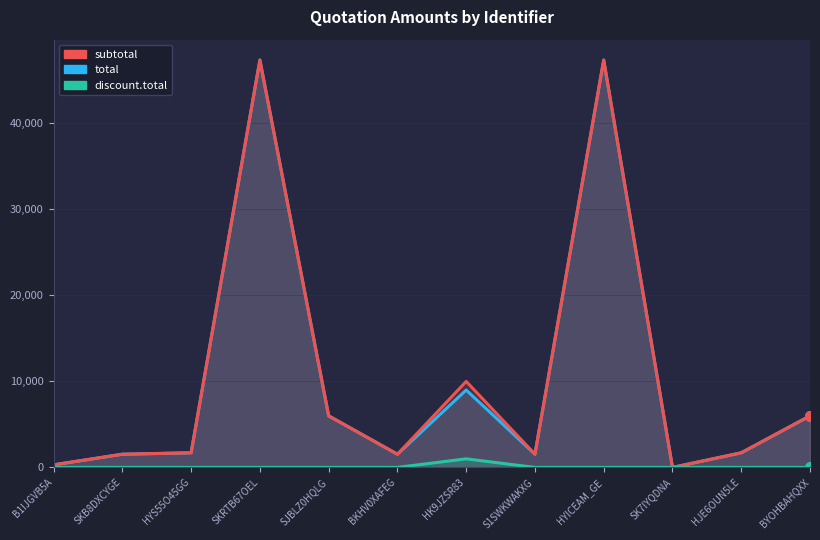

Which series has the widest spread of values?

total